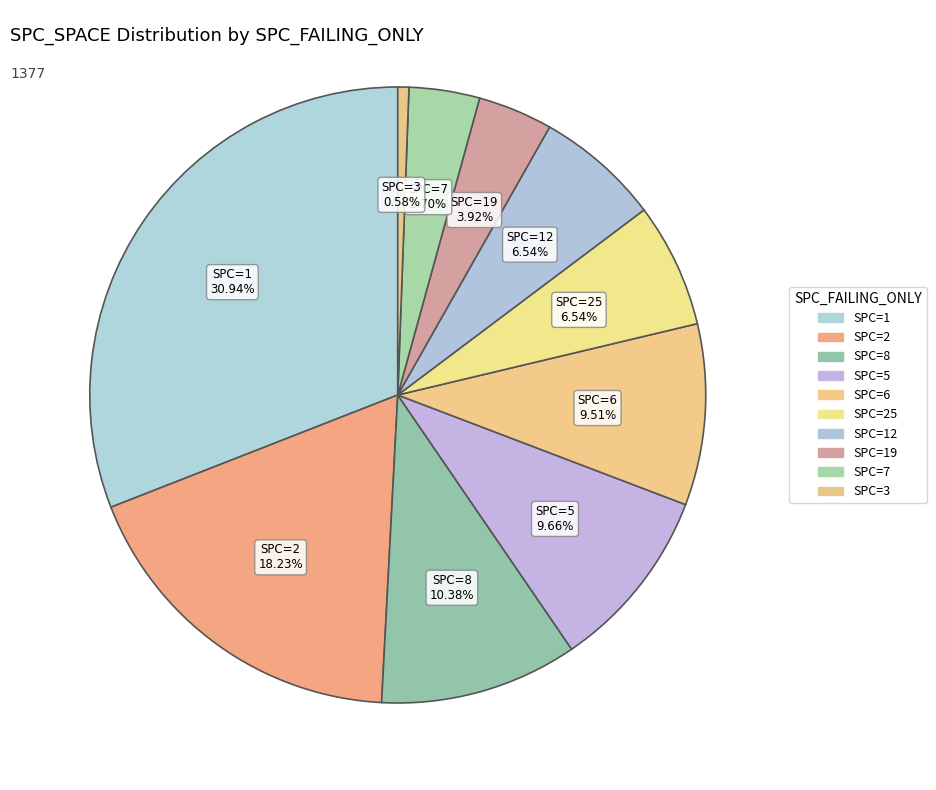

Is there any slice that represents more than half of the pie?

No